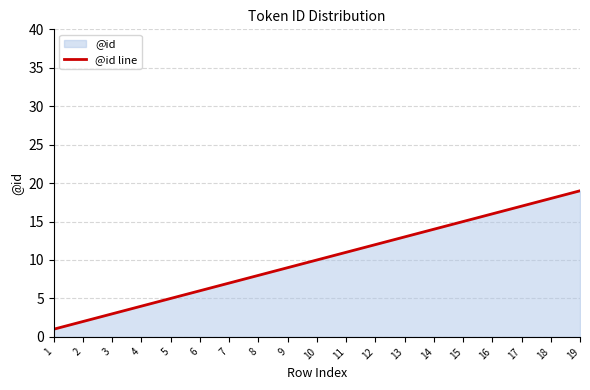

What is the difference between the values at 6 and 5?

1